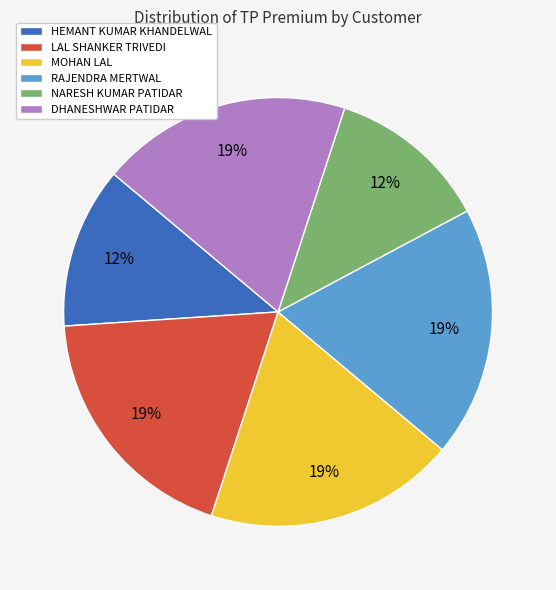

Approximately how many times larger is the value at RAJENDRA MERTWAL compared to NARESH KUMAR PATIDAR?

1.6